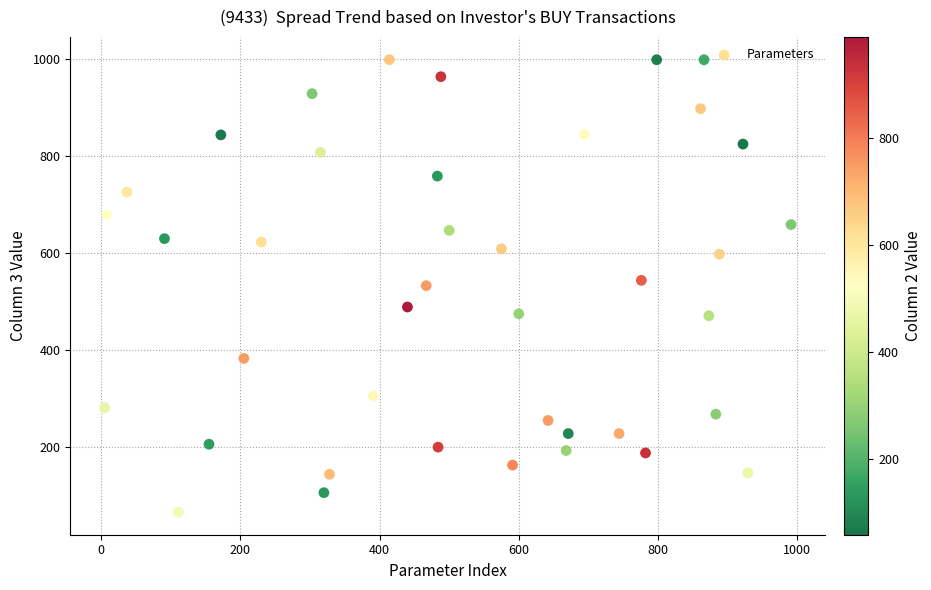

What is the range of Y values (max minus min)?

933